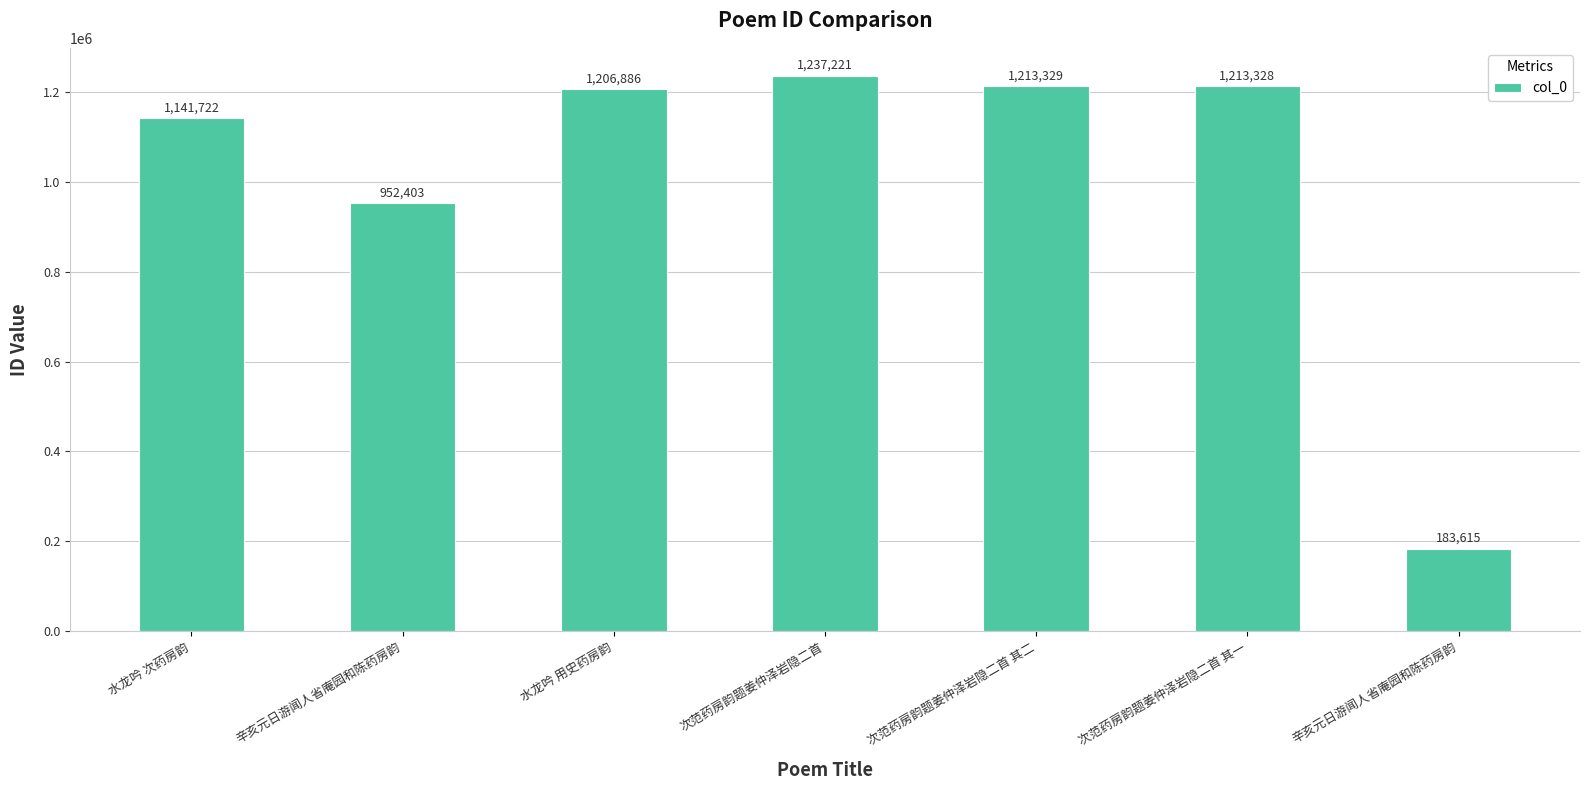

How many distinct data groups are displayed?

1